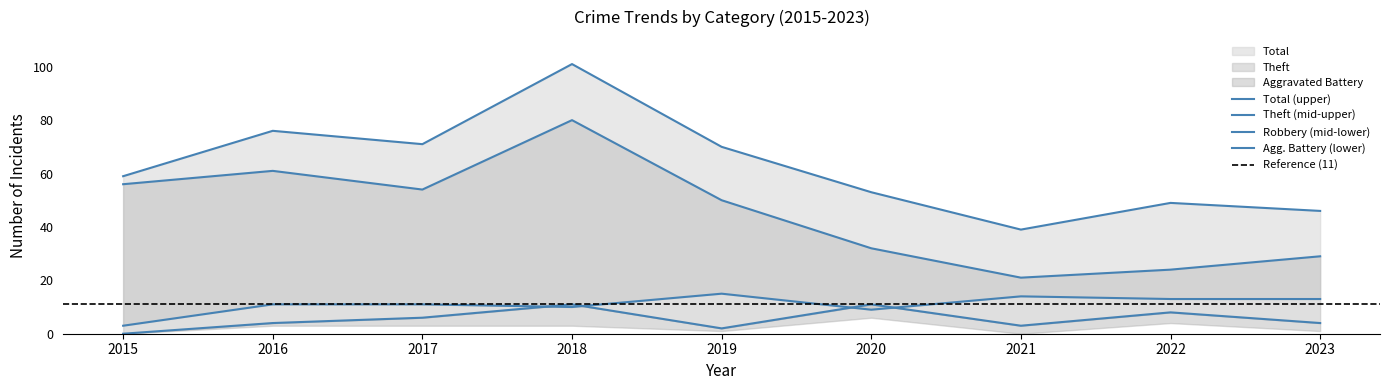

What is the highest value of the Total series?

101